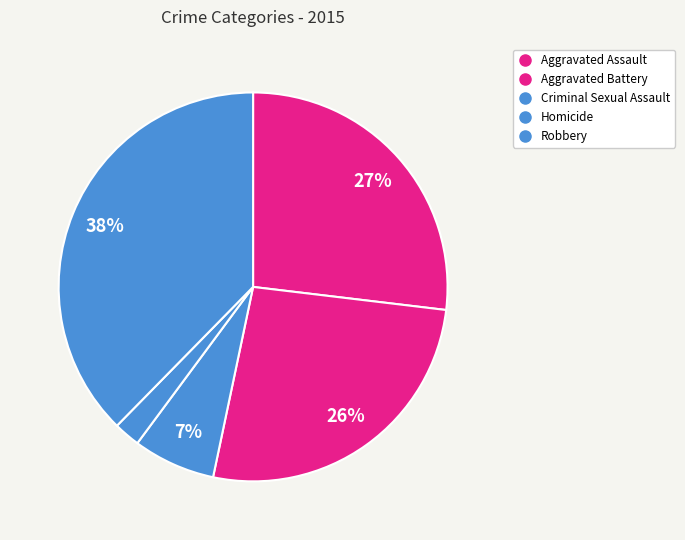

Which has a higher value, Aggravated Battery or Robbery?

Robbery